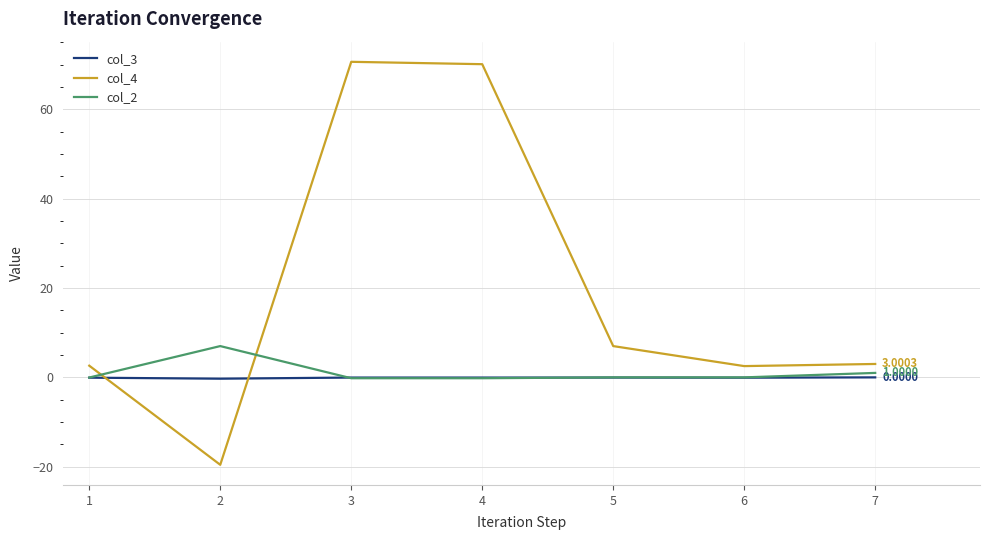

Which series has the largest total across all categories?

col_4